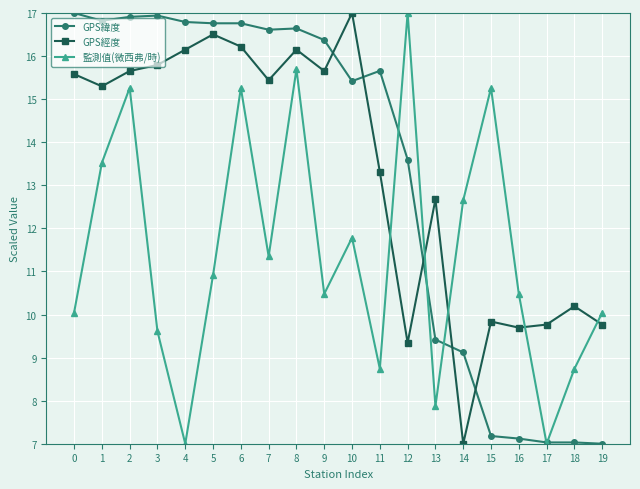

The value of GPS經度 at 8 is 3.2. True or false?

False